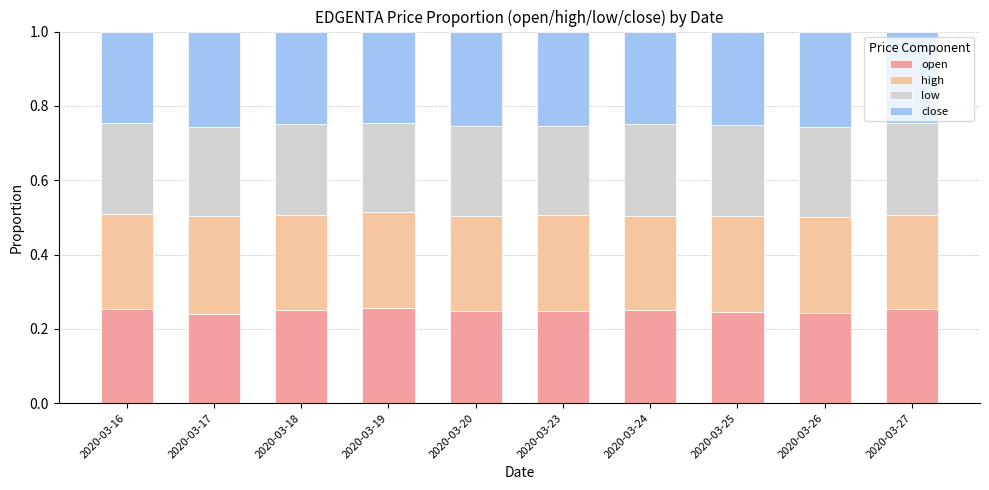

How many distinct data groups are displayed?

4